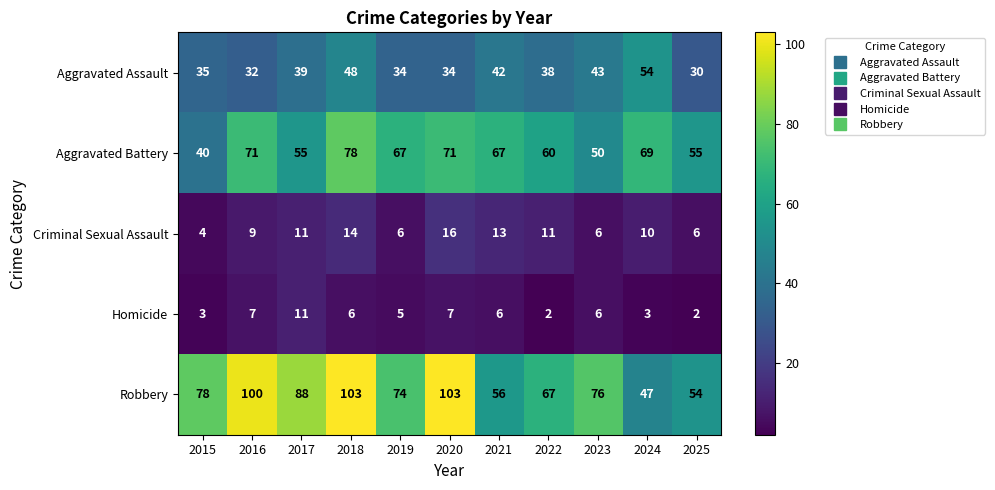

Which series has the largest total across all categories?

Robbery